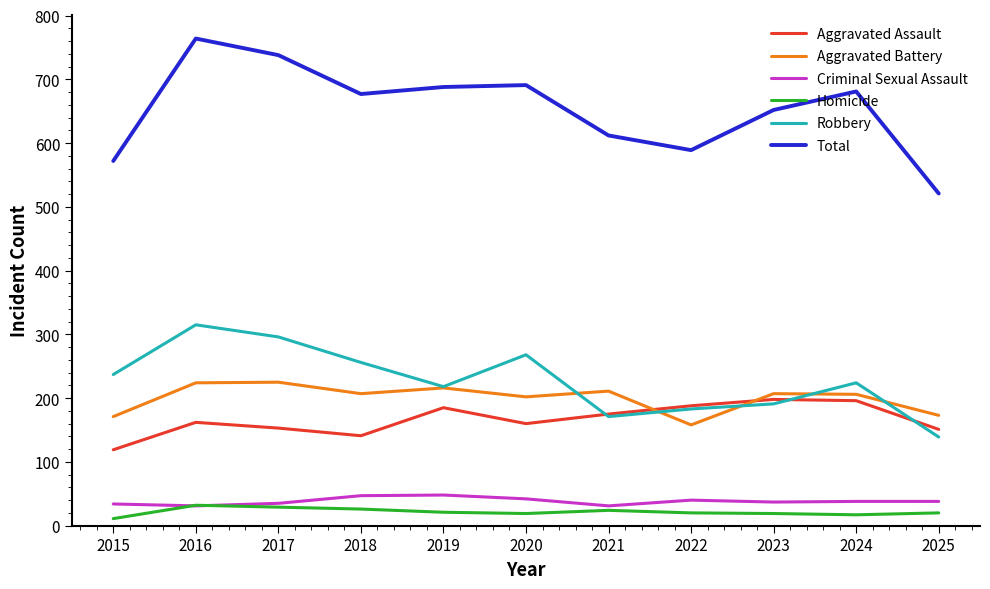

The Robbery series shows 68 at 2023. True or false?

False